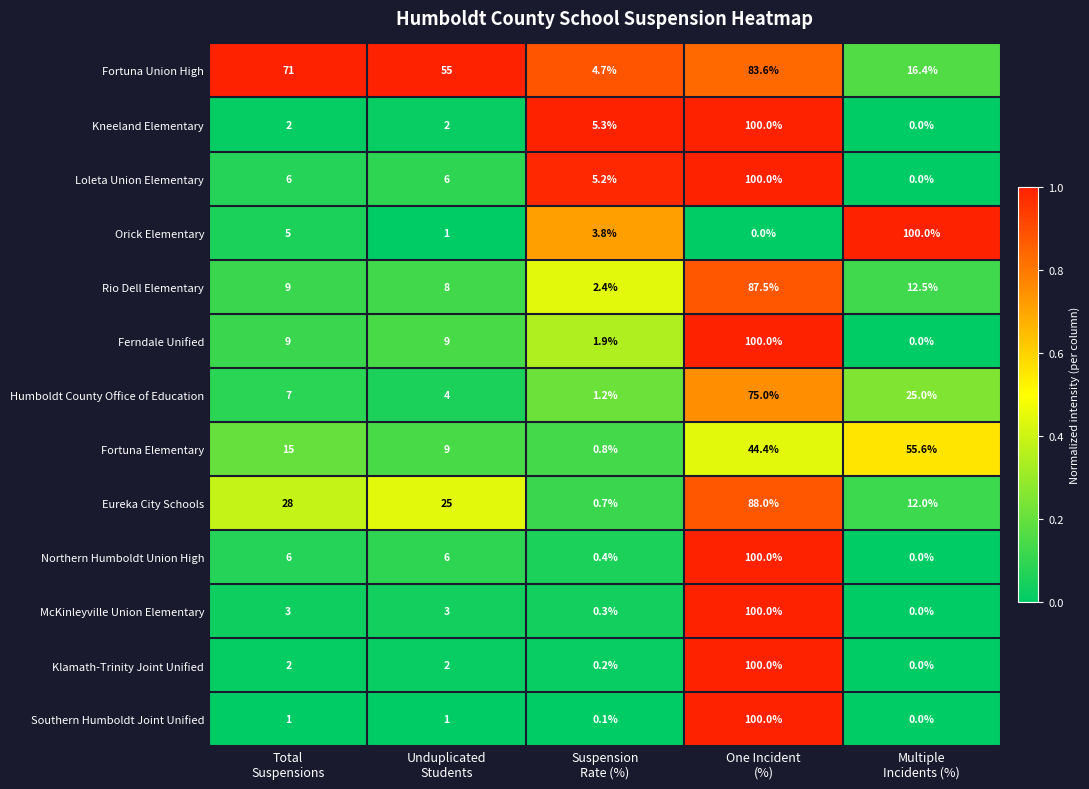

Which series has the largest total across all categories?

Fortuna Union High